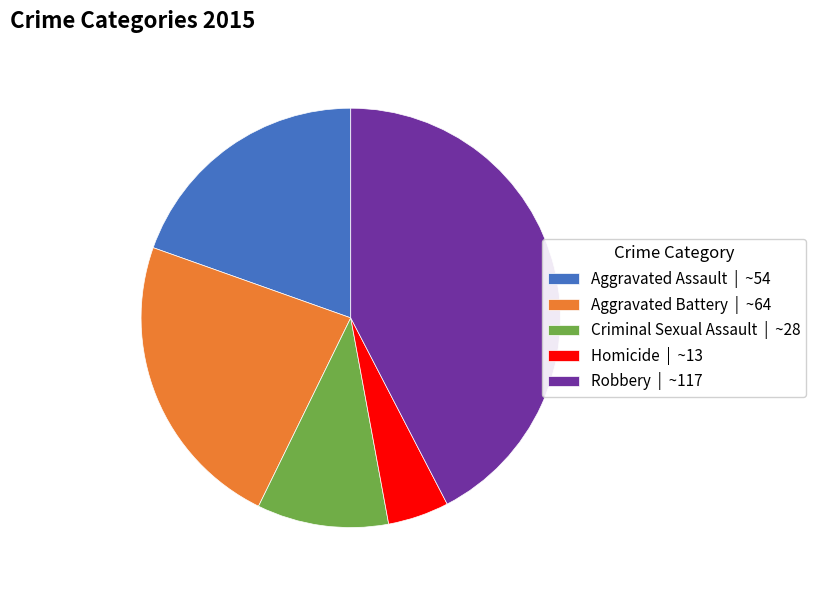

How many slices are in this pie chart?

5